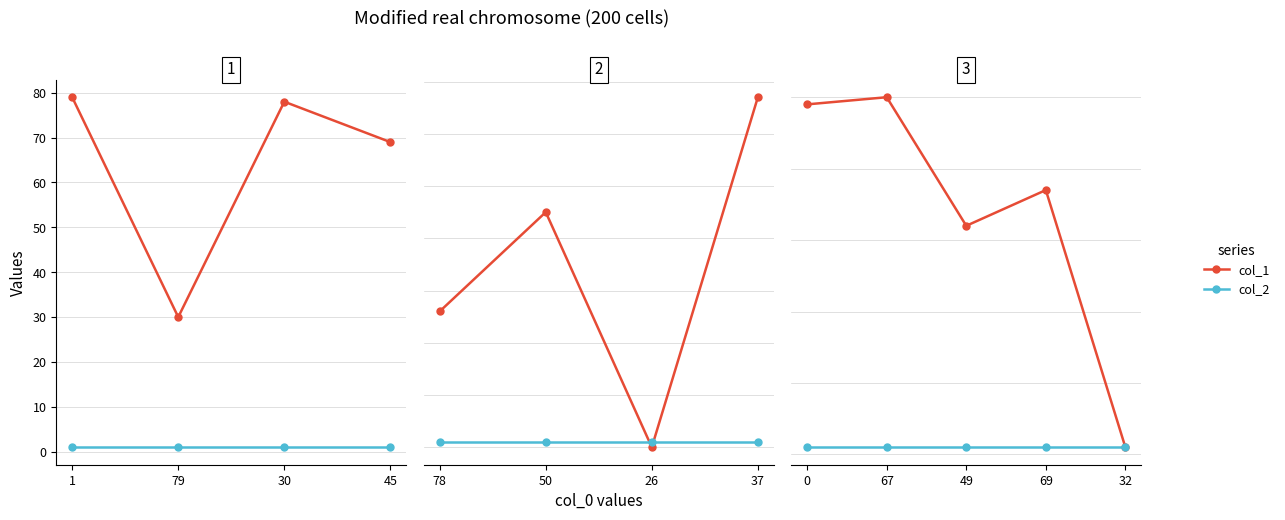

Is it true that col_1 equals 1 at 32?

False